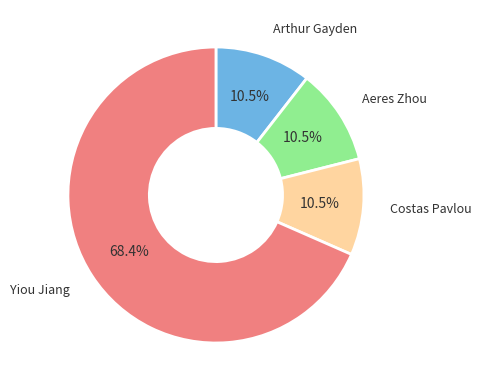

Count the number of slices in the pie.

4